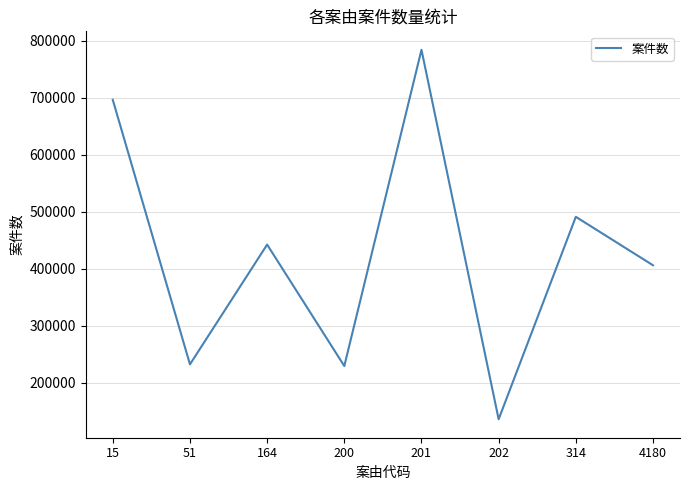

Between 200 and 4180, which is larger?

4180